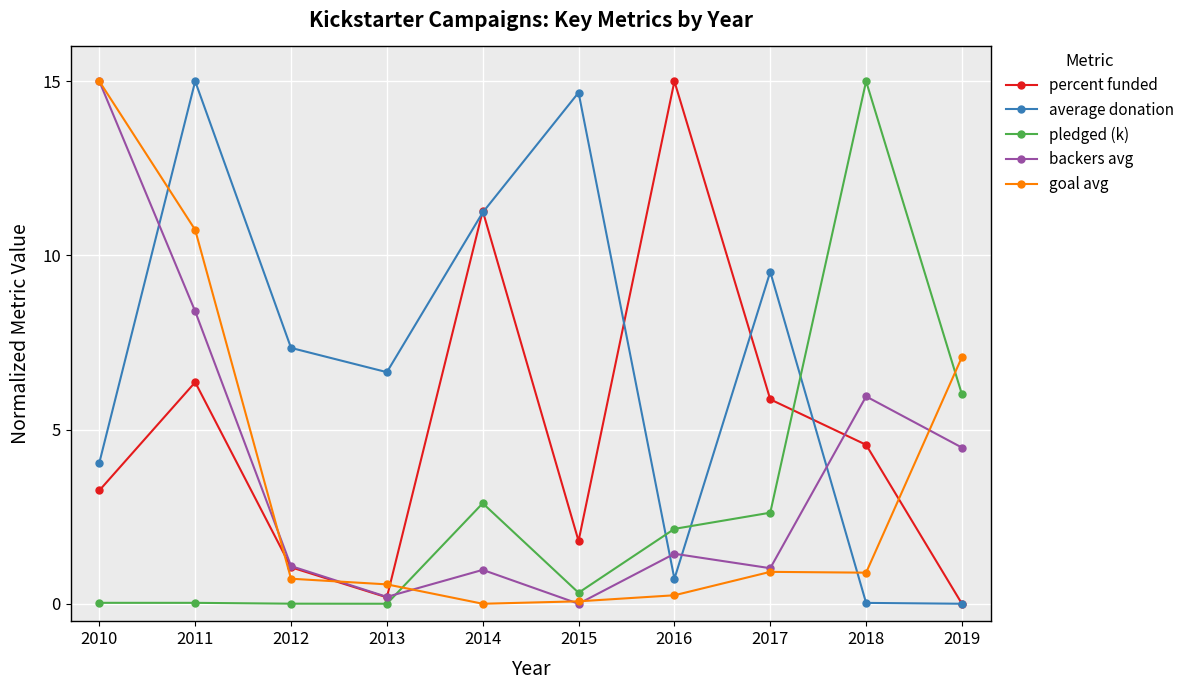

Does the chart display data point markers on the line(s)?

Yes